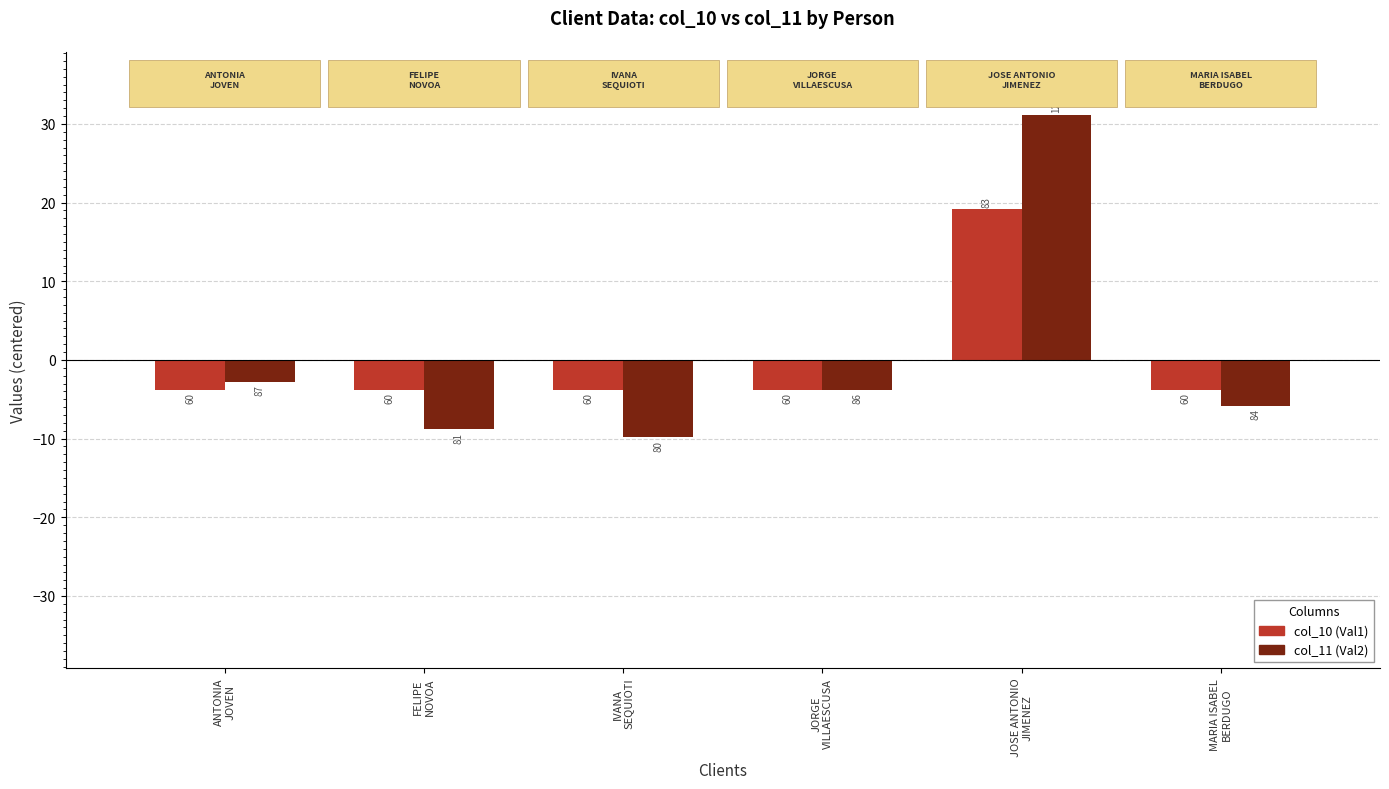

What is the label of the 1st bar from the left?

ANTONIA
JOVEN